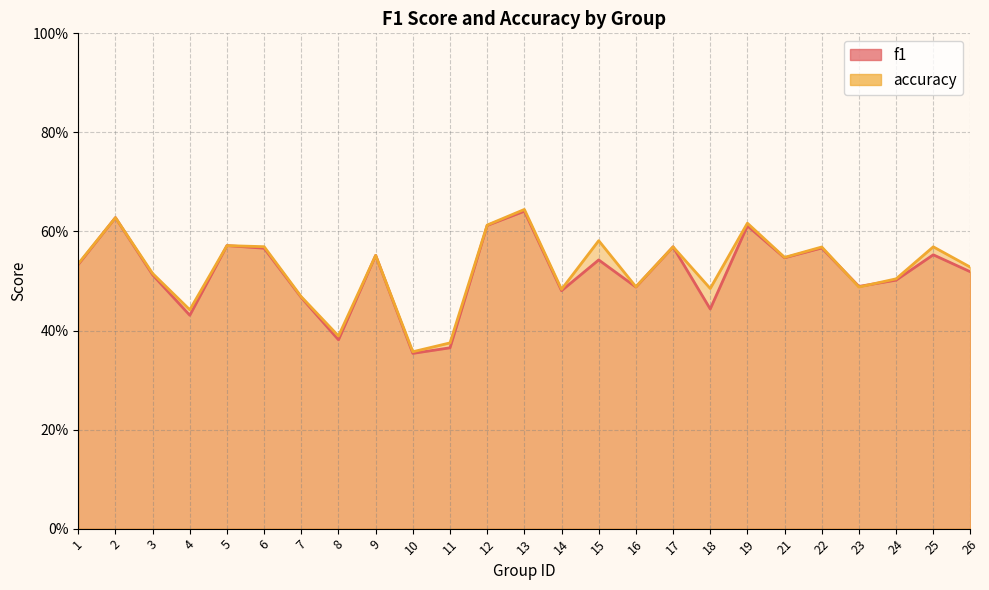

The value of f1 at 26 is 0.9. True or false?

False